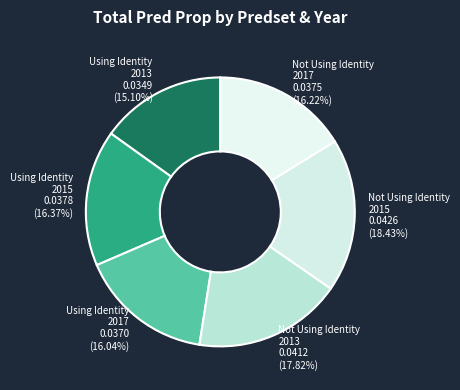

To the nearest percent, what is the average slice percentage?

17%